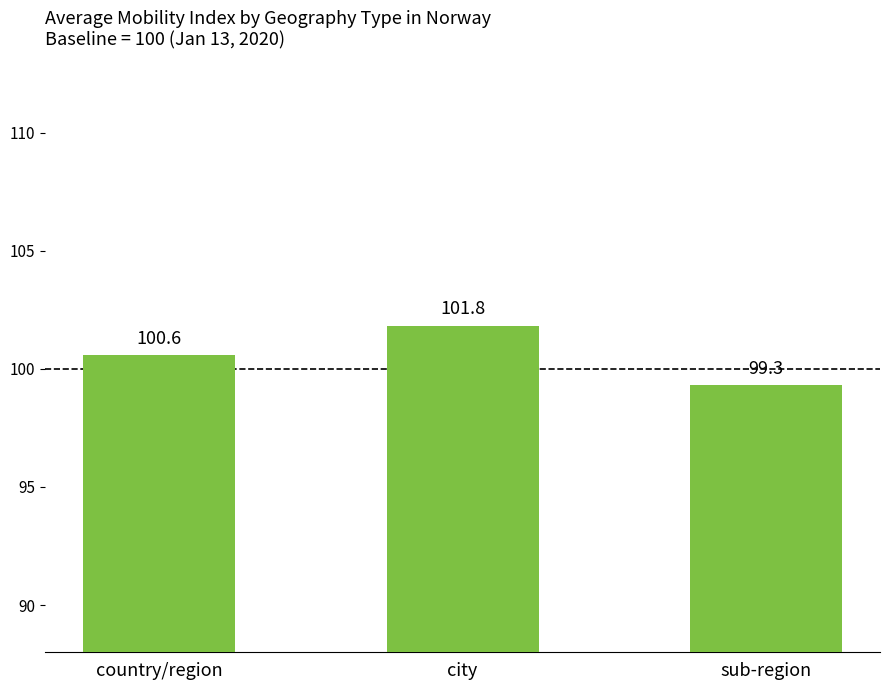

What is the approximate value at country/region?

100.6